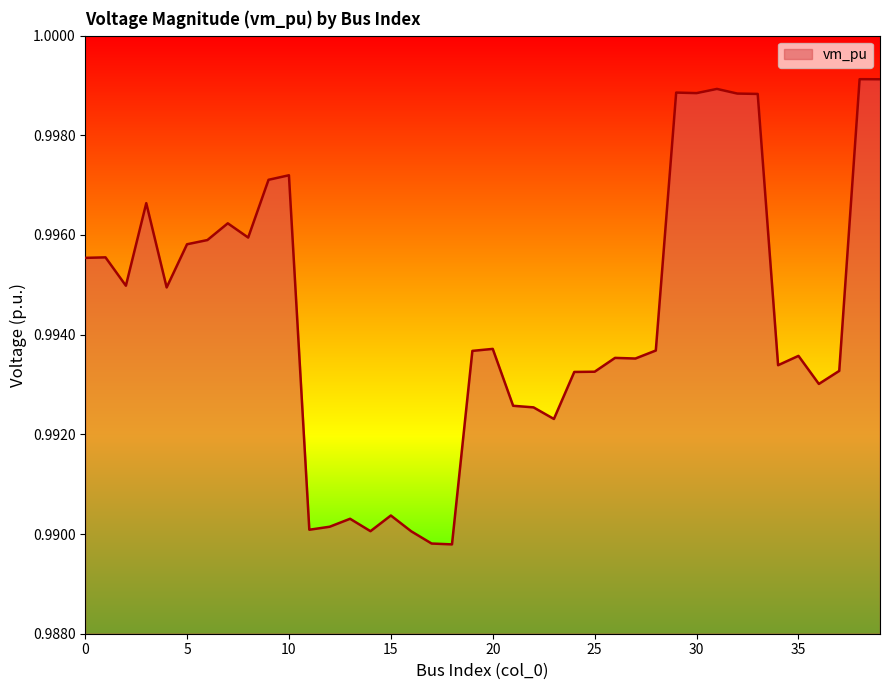

Reading right to left, extract all data points from this chart.

1.0	1.0	1.0	1.0	1.0	1.0	1.0	1.0	1.0	1.0	1.0	1.0	1.0	1.0	1.0	1.0	1.0	1.0	1.0	1.0	1.0	1.0	1.0	1.0	1.0	1.0	1.0	1.0	1.0	1.0	1.0	1.0	1.0	1.0	1.0	1.0	1.0	1.0	1.0	1.0